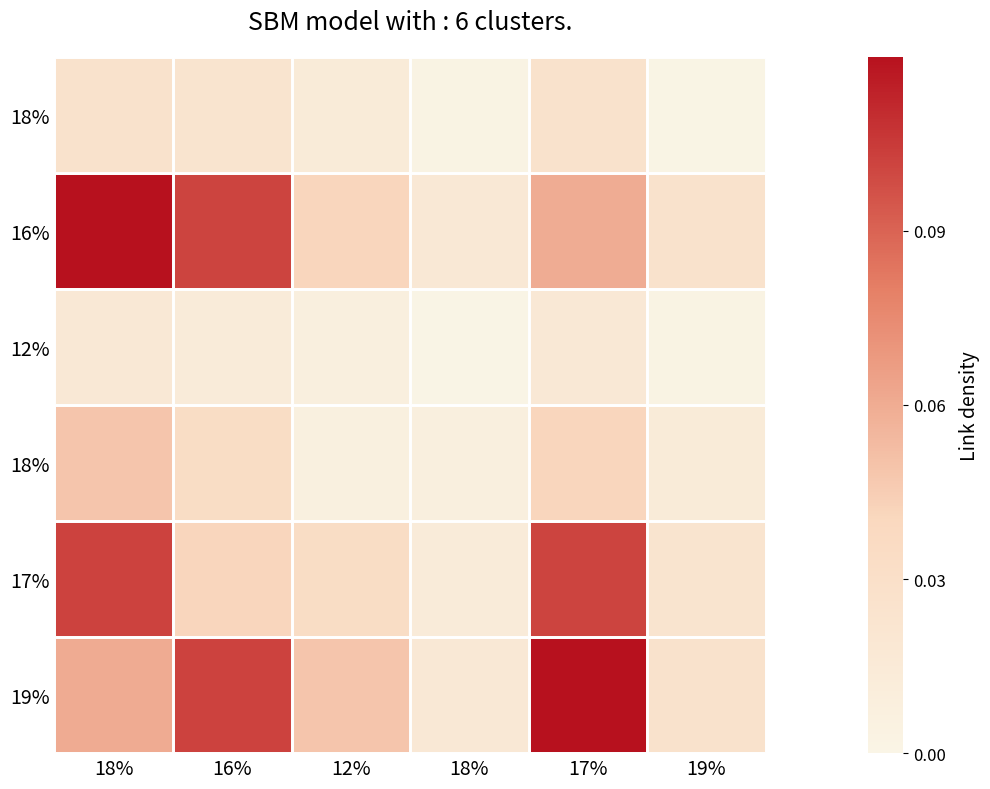

What is the total value across all series at 19%?

0.1